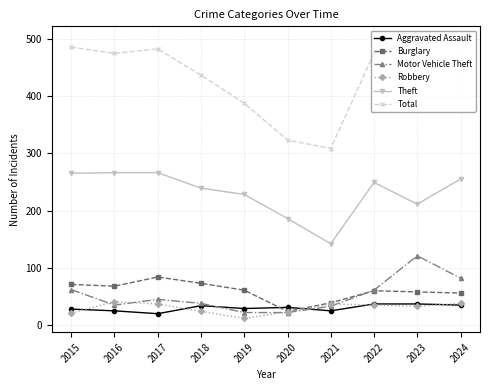

Is this an area chart (filled region under the line)?

No